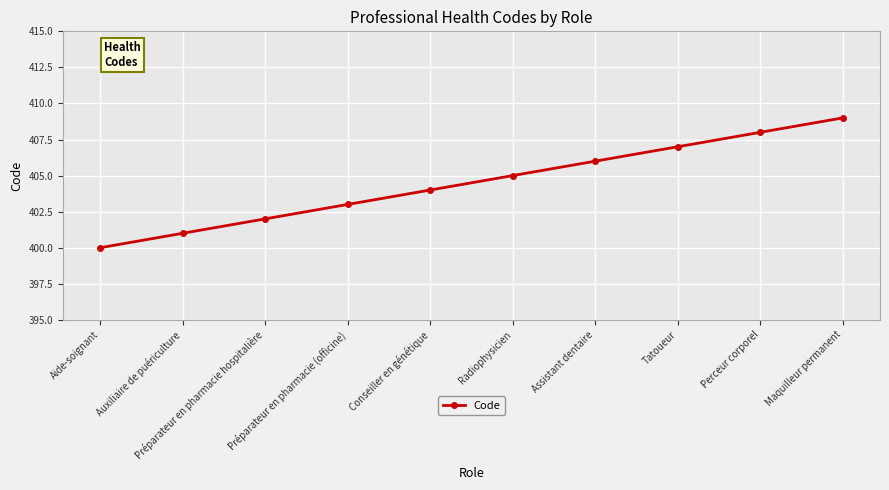

What is the smallest value displayed?

400